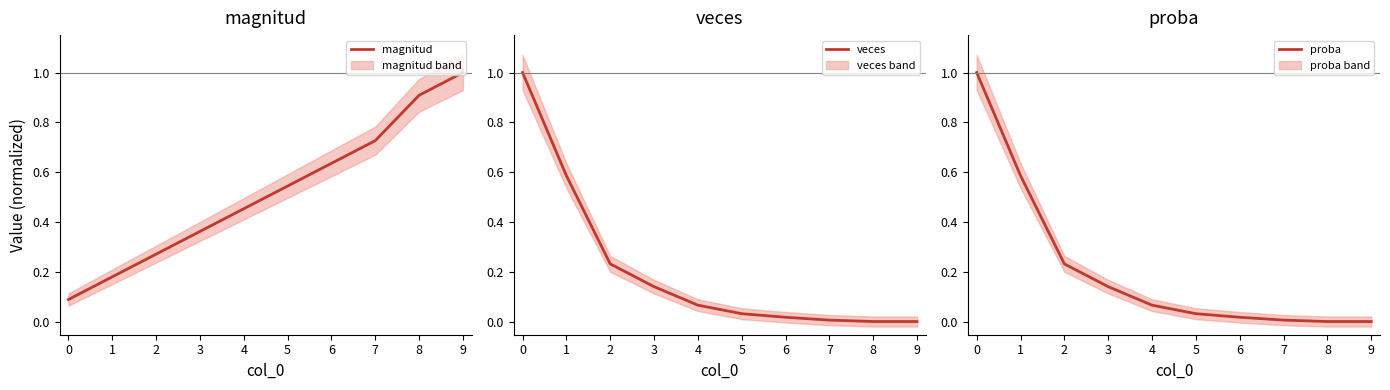

How many categories are shown in the chart?

10